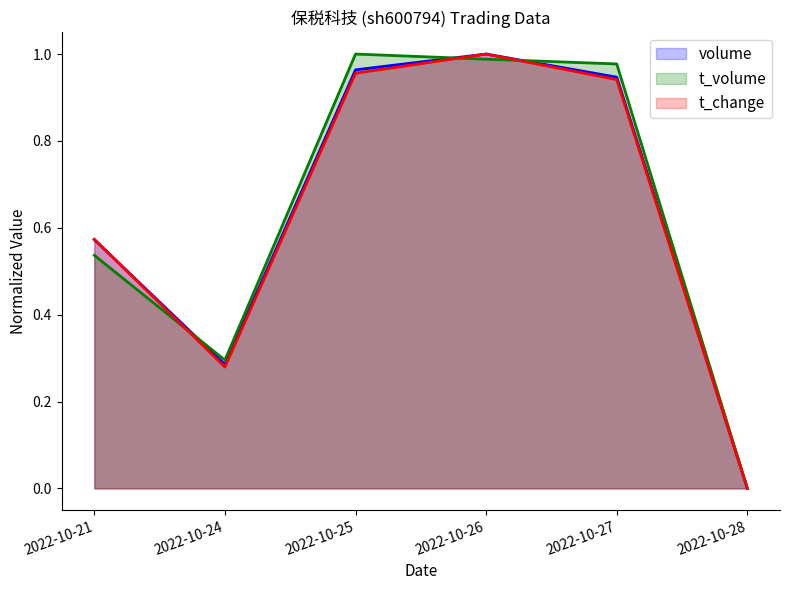

Which label corresponds to the smallest value in the chart?

2022-10-28